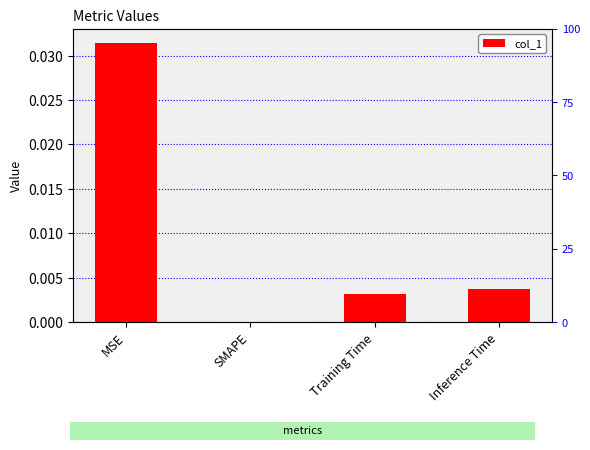

Are the bars horizontal?

No